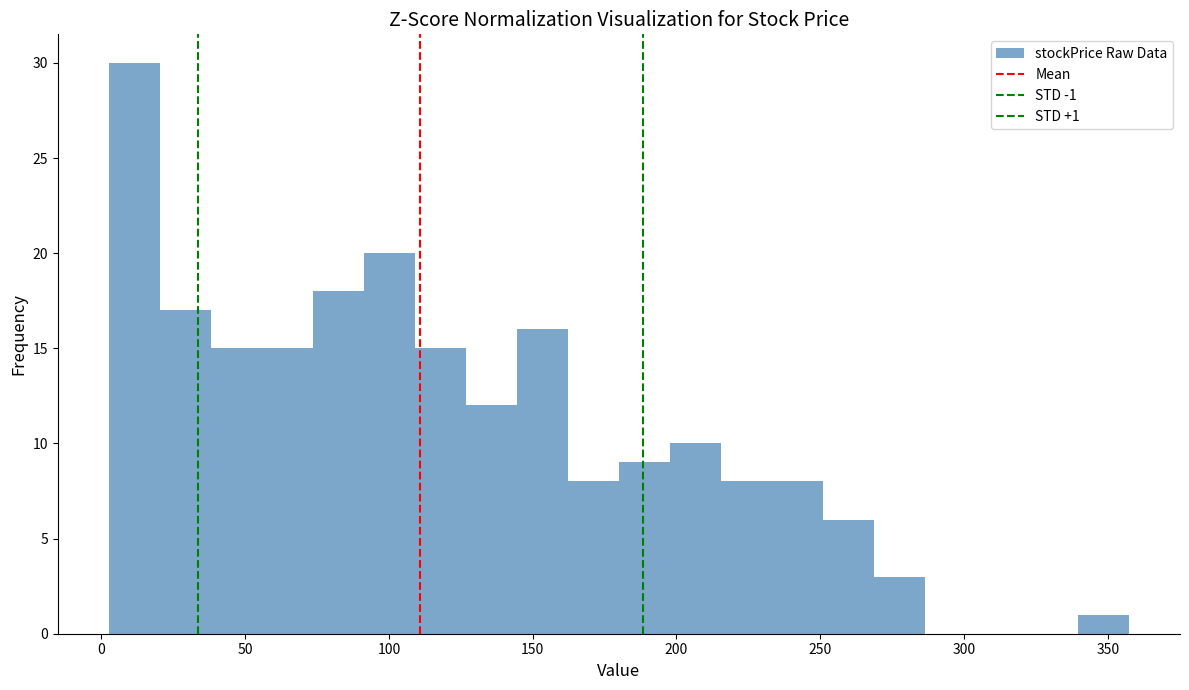

Read against the x-axis, roughly where is the centre of the tallest bar?

10